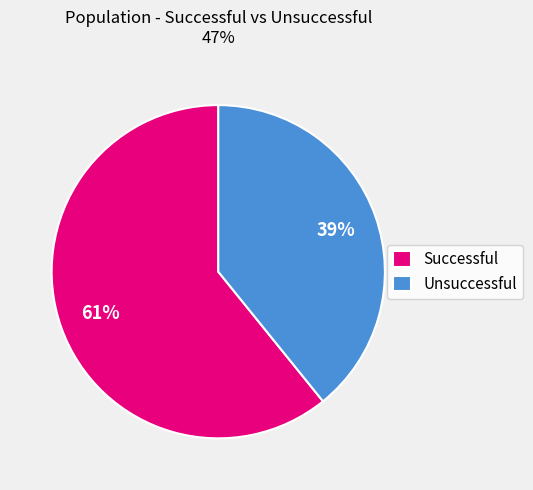

How many segments does this pie chart have?

2